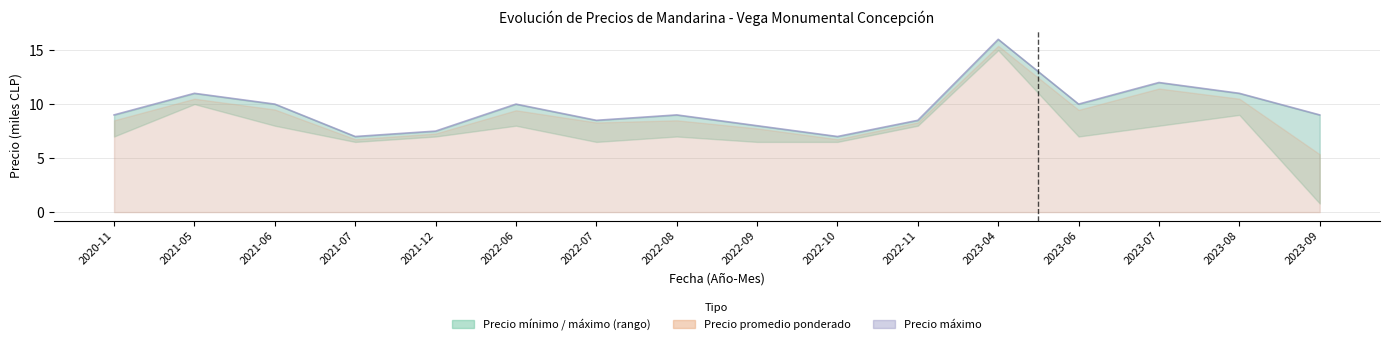

List the labels in order of value, largest first.

2023-04, 2023-07, 2021-05, 2023-08, 2021-06, 2022-06, 2023-06, 2020-11, 2022-08, 2023-09, 2022-07, 2022-11, 2022-09, 2021-12, 2021-07, 2022-10